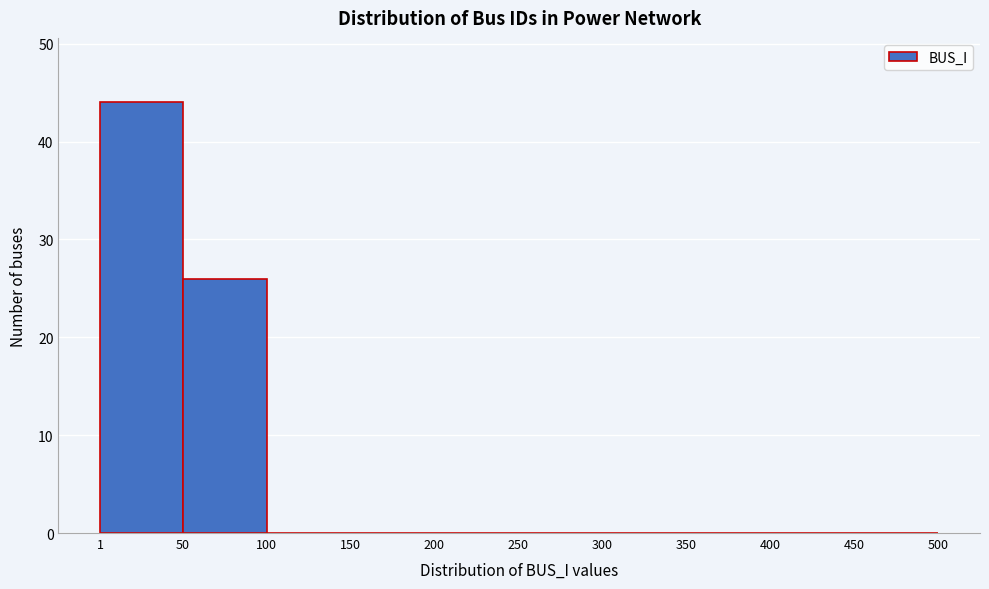

Reading left to right, transcribe this chart: for each bar, give the range it covers on the x-axis and its height. The values are not printed on the chart, so give them approximately, as read against the axis.

1 to 50: 44
50 to 100: 26
100 to 150: 0
150 to 200: 0
200 to 250: 0
250 to 300: 0
300 to 350: 0
350 to 400: 0
400 to 450: 0
450 to 500: 0